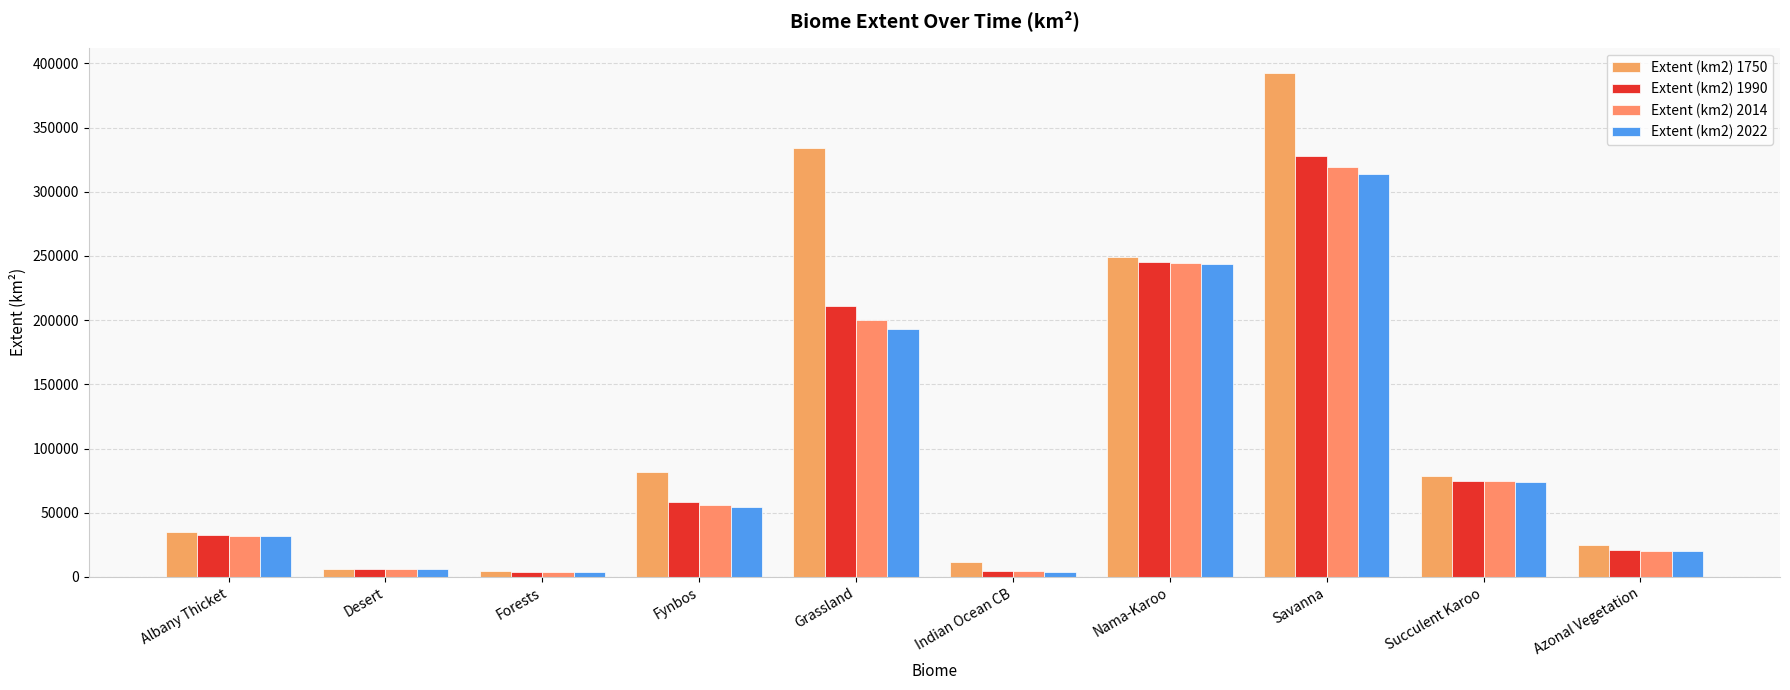

What is the total value across all series at Grassland?

939168